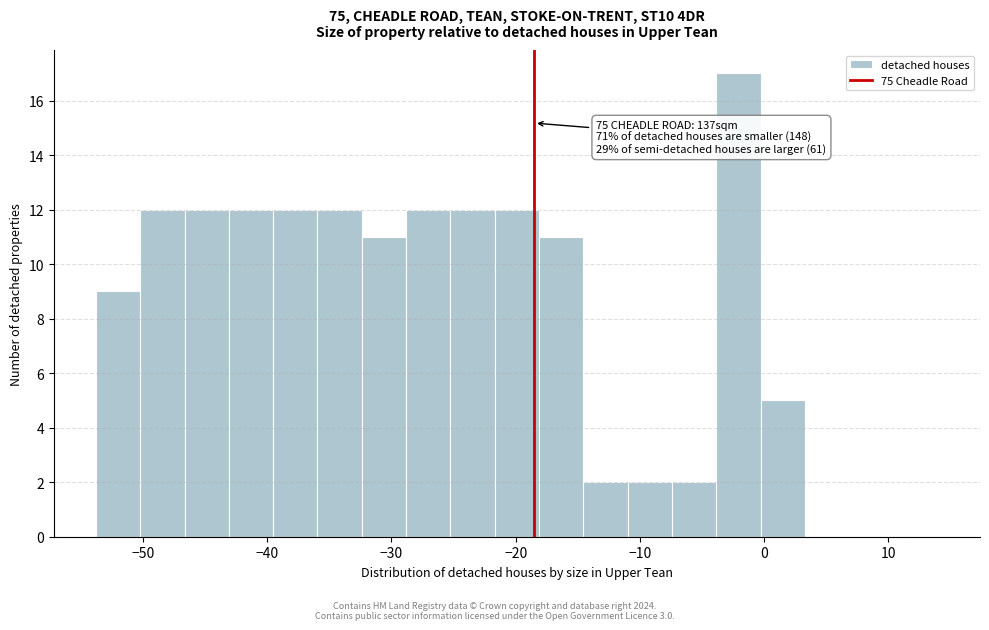

Around what value on the x-axis is the tallest bar? Give the approximate position of its centre, as read against the axis.

-2